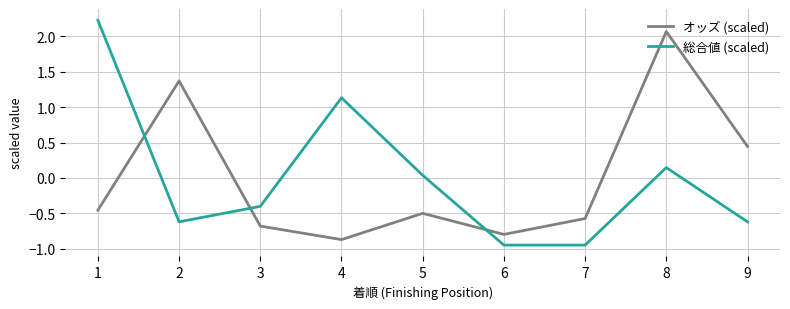

How many intersections are there between オッズ (scaled) and 総合値 (scaled)?

3